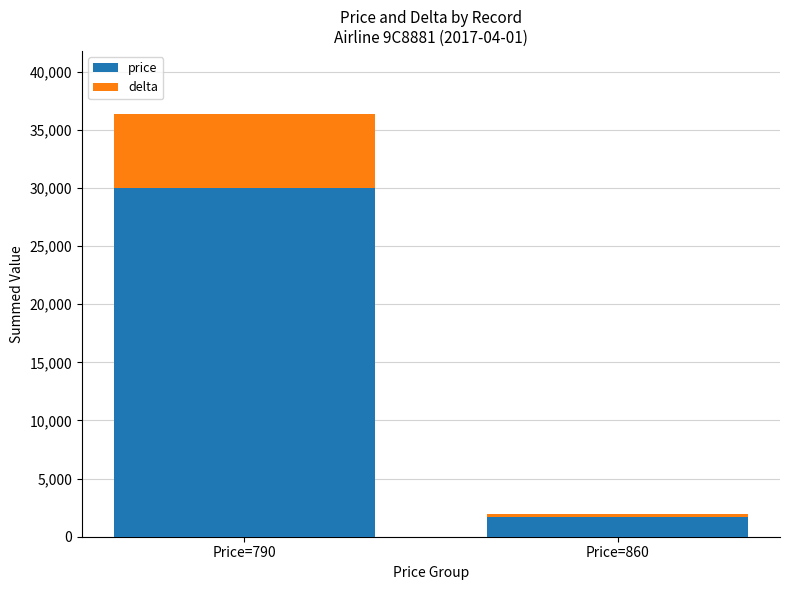

Rank the categories by price value from lowest to highest.

Price=860, Price=790